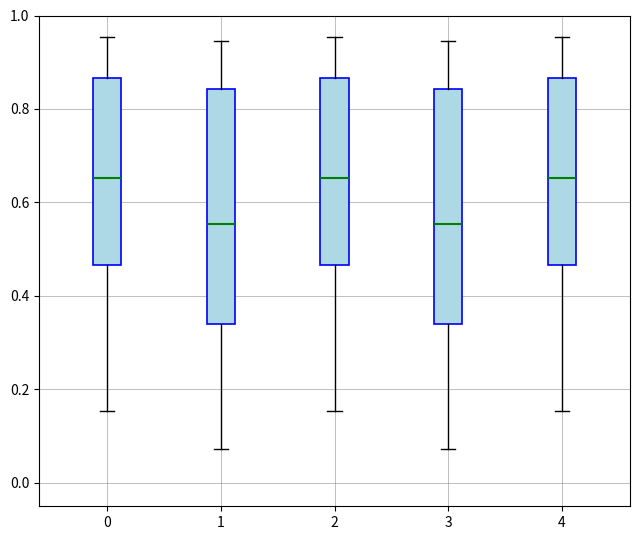

Where is the lower edge of the box at x = 2 on the y-axis? The values are not printed on the chart, so give them approximately, as read against the axis.

0.46